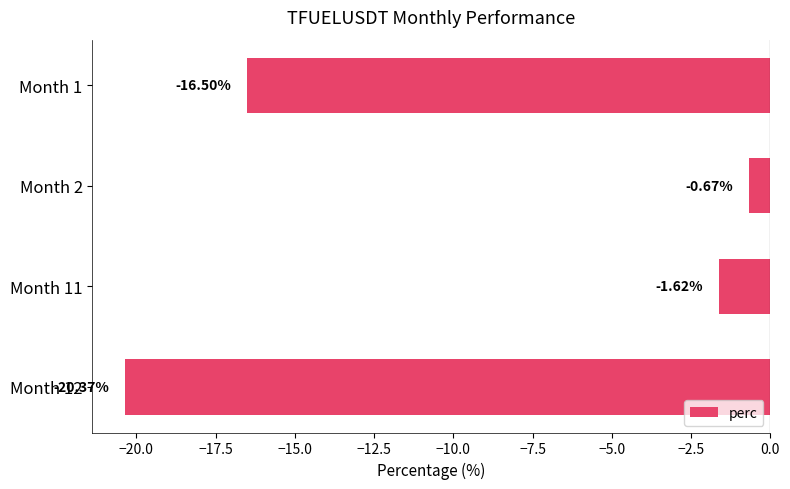

Rank the categories by value from highest to lowest.

Month 2, Month 11, Month 1, Month 12